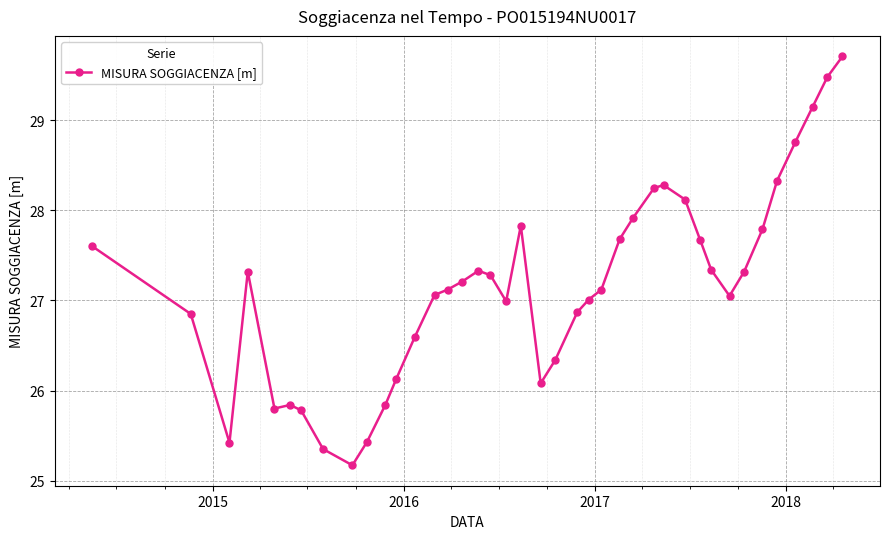

True or false: the data has more than 0 interior local peaks.

True